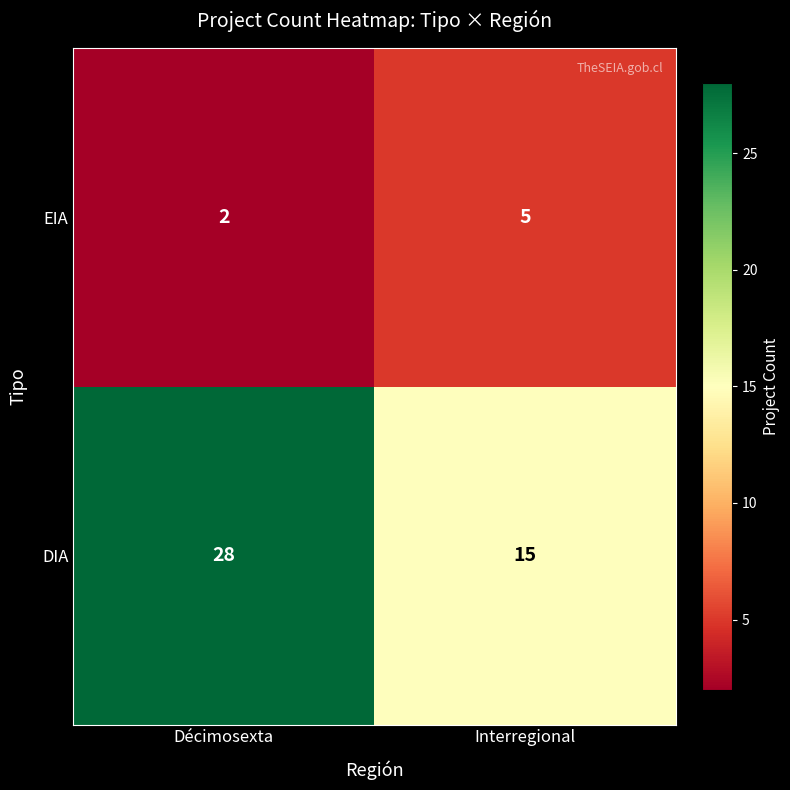

What is the maximum value shown in the chart?

28